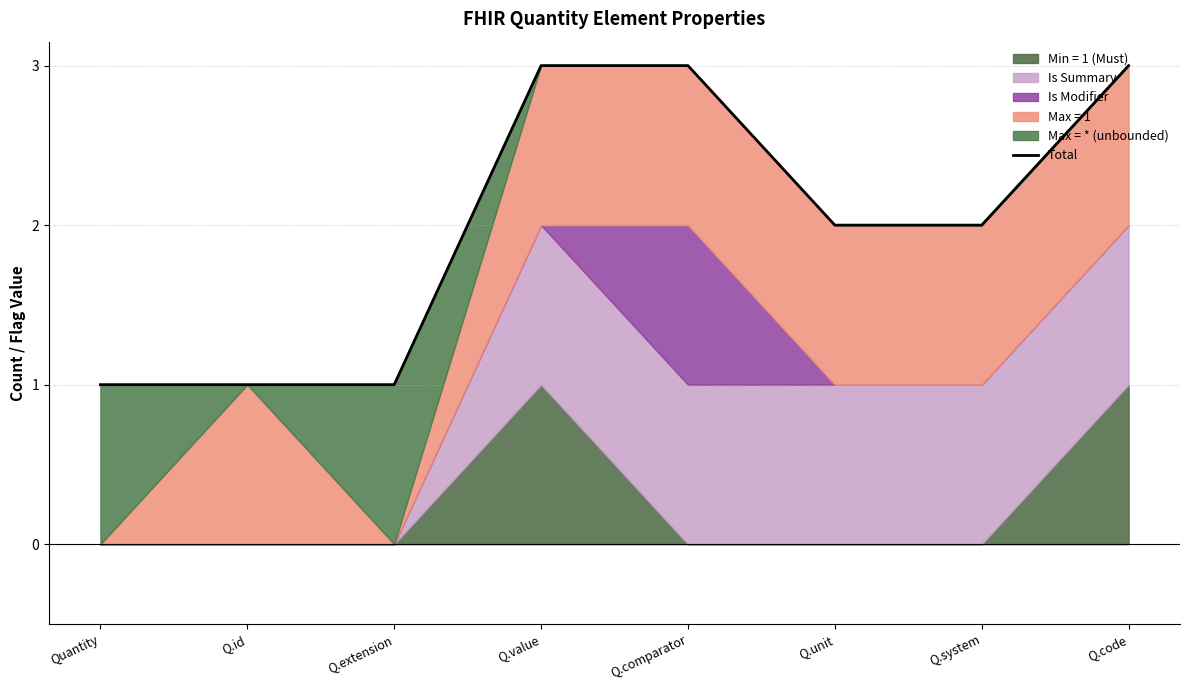

What is the label of the 8th point from the right?

Quantity